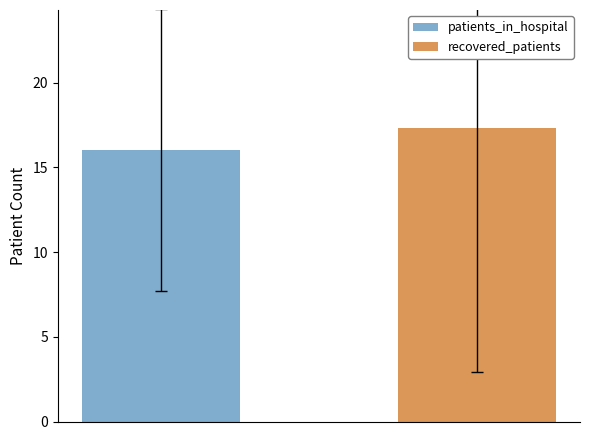

What is the highest value of the recovered_patients series?

17.4